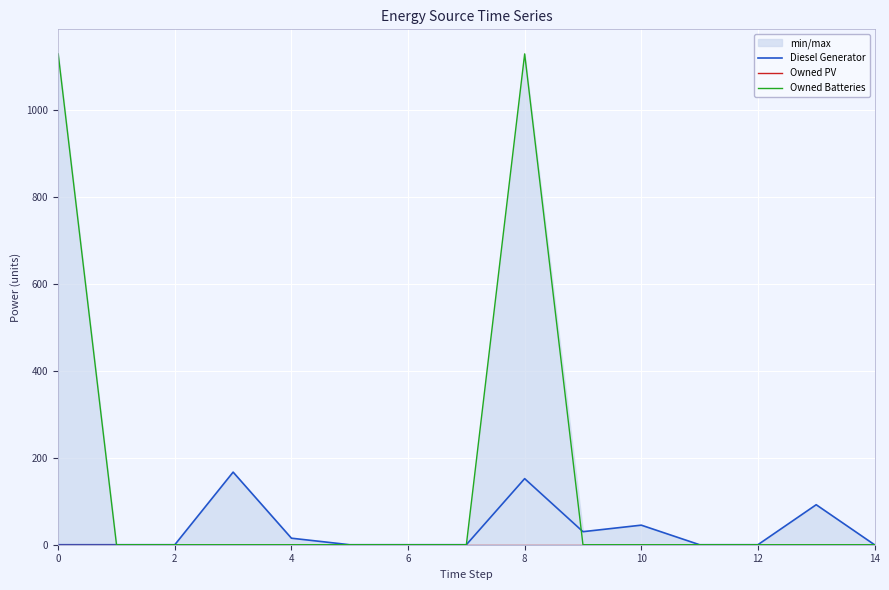

How many lines are shown in the chart?

3